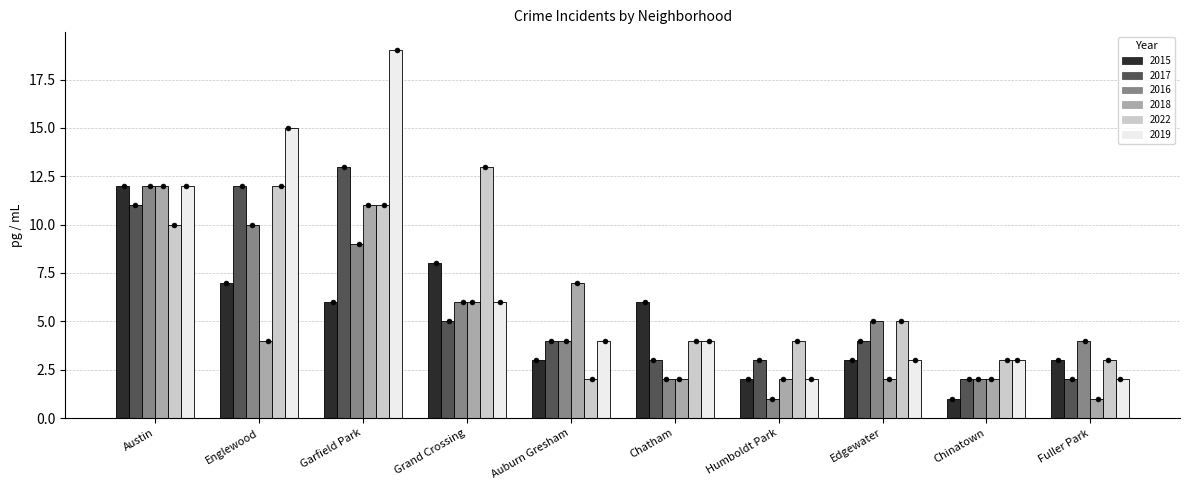

Which series has the largest total across all categories?

2019